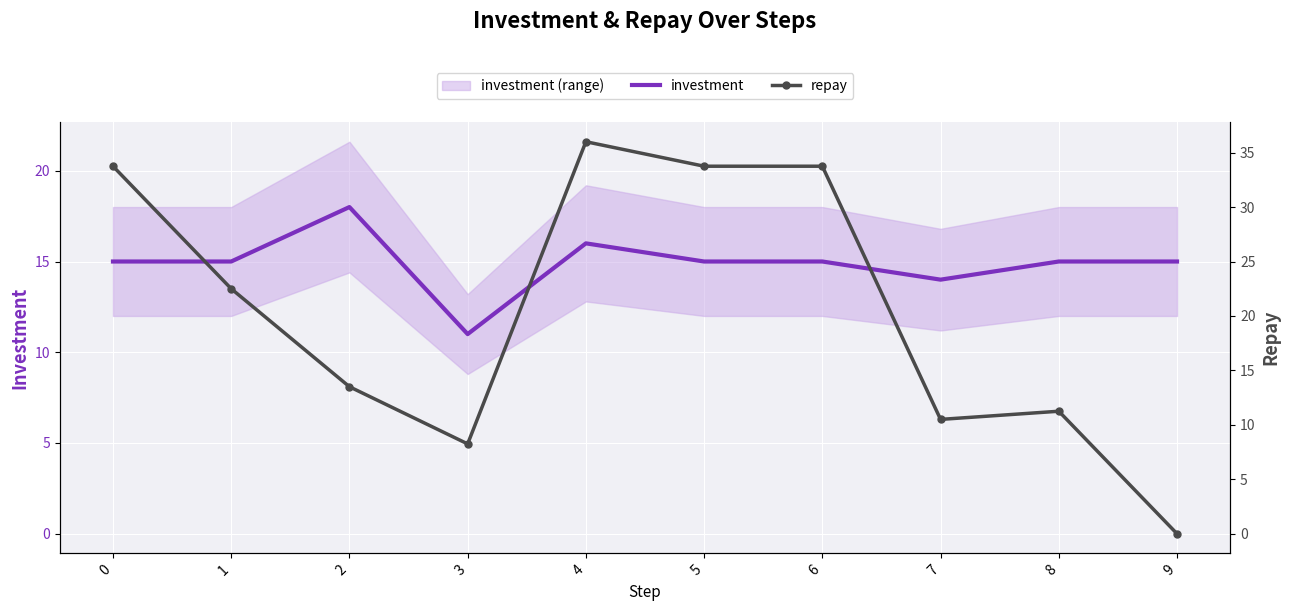

Rank the series by their maximum value, from lowest to highest.

investment, repay